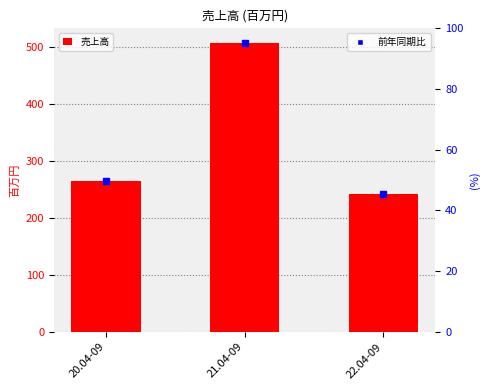

At which label is the value closest to 375?

20.04-09